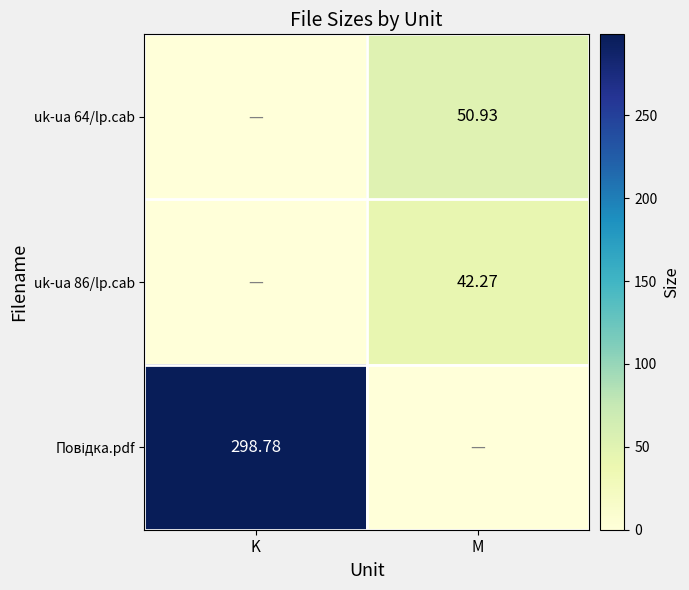

What is the sum of all uk-ua 86/lp.cab values?

42.3